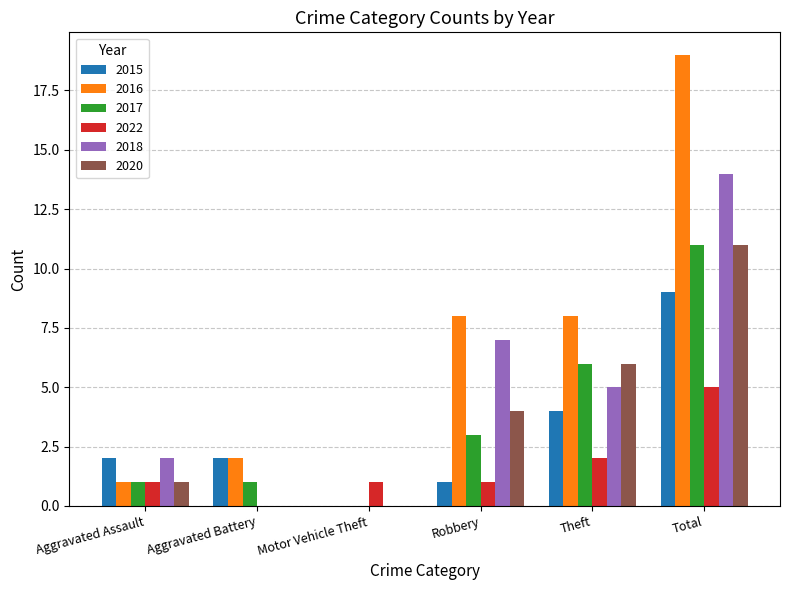

What is the sum of the 2022 values at Total and Theft?

7